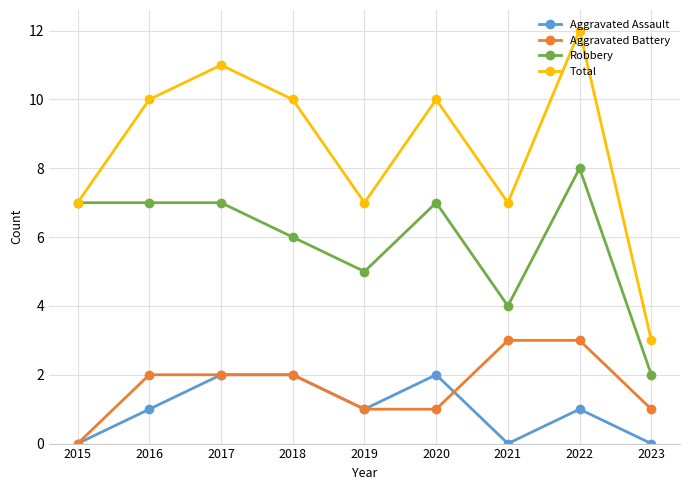

List the series in order of their peak value, lowest first.

Aggravated Assault, Aggravated Battery, Robbery, Total